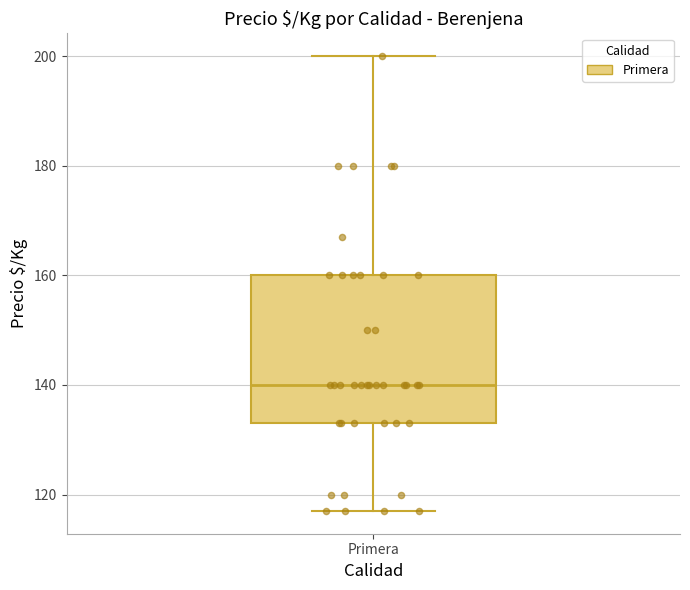

Transcribe this box plot: give where the median line is, the range the box spans, and where the two whiskers end, as read against the y-axis. The values are not printed on the chart, so give them approximately, as read against the axis.

median 140, box 134 to 160, whiskers 118 to 200